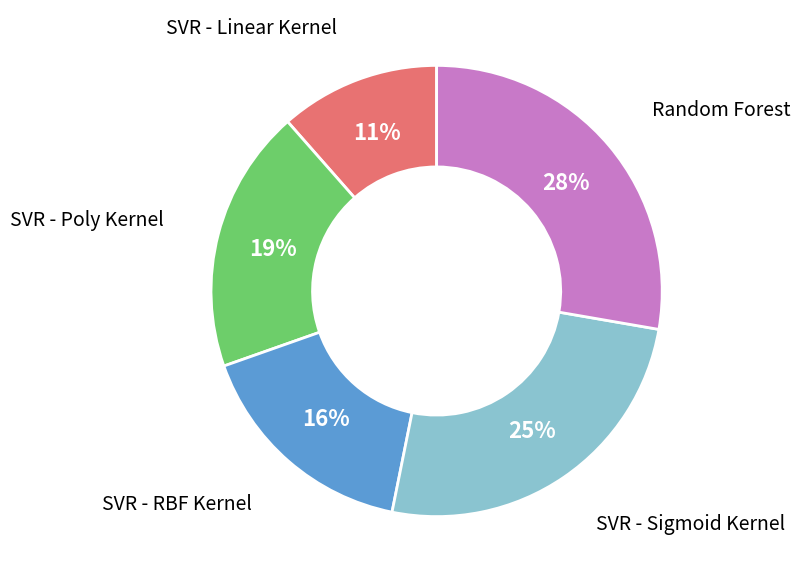

Is there a majority slice in this chart?

No